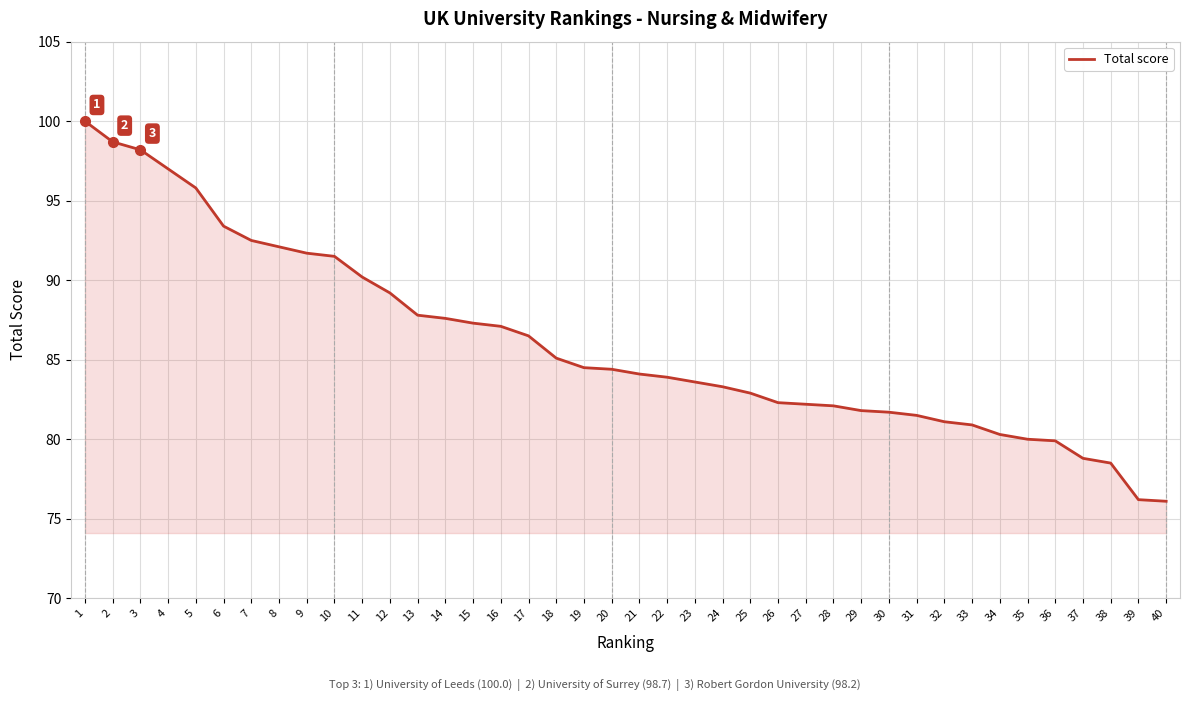

What is the ratio of the value at 29 to the value at 24?

1.0